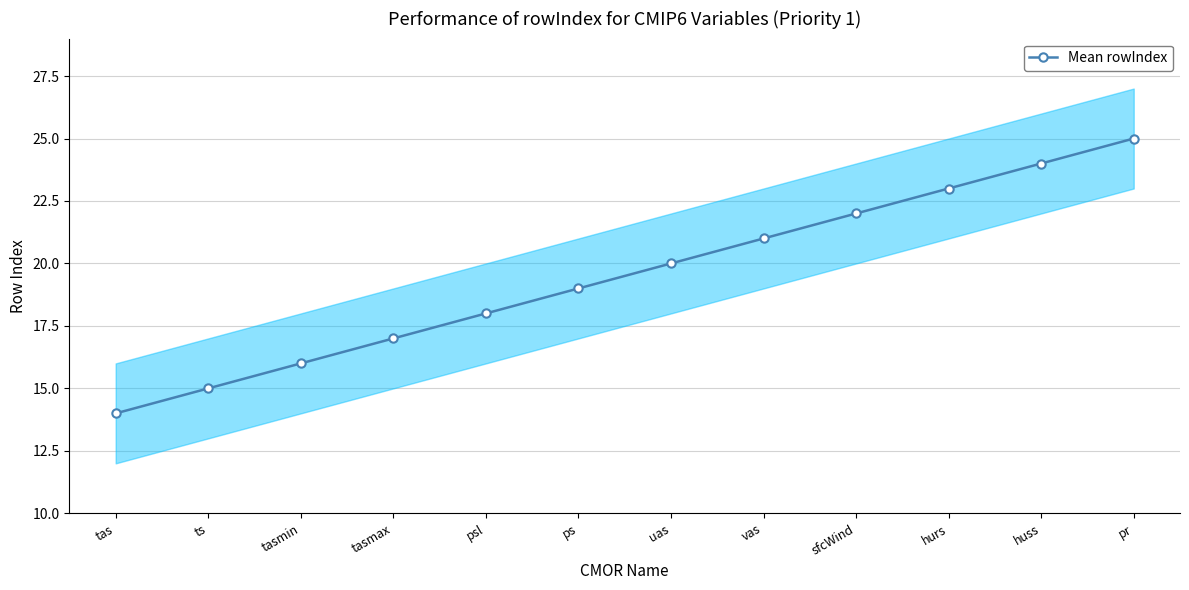

Approximately how many times larger is the value at tasmin compared to tas?

1.1